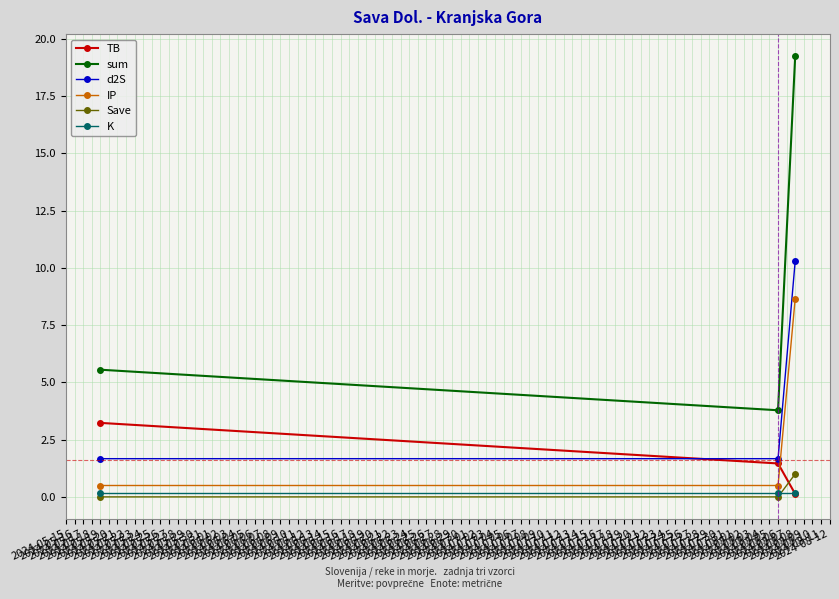

At how many categories does at least one series exceed 10?

1